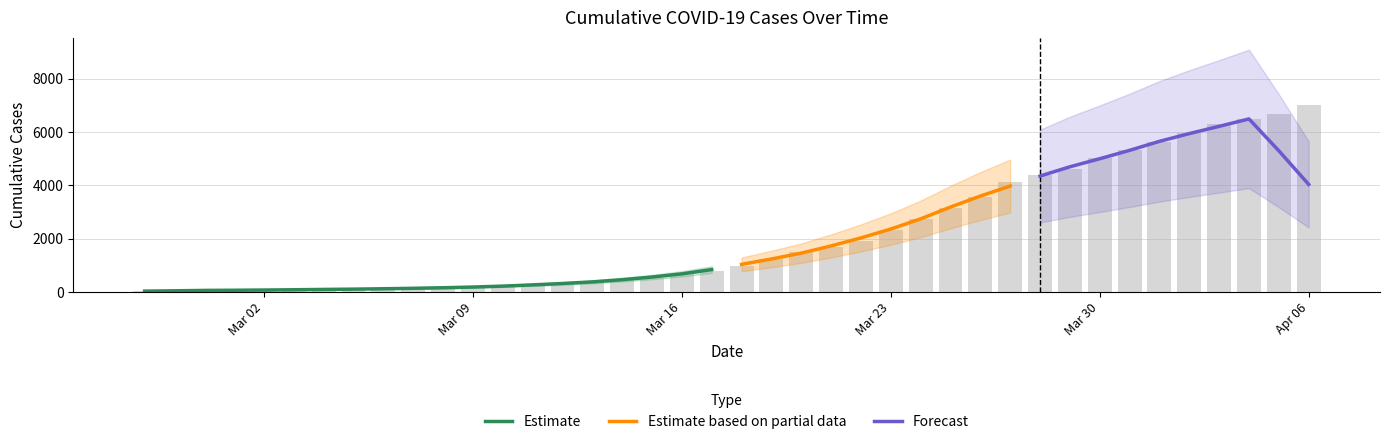

Where is the data nearest to the value 3532?

2020-03-26